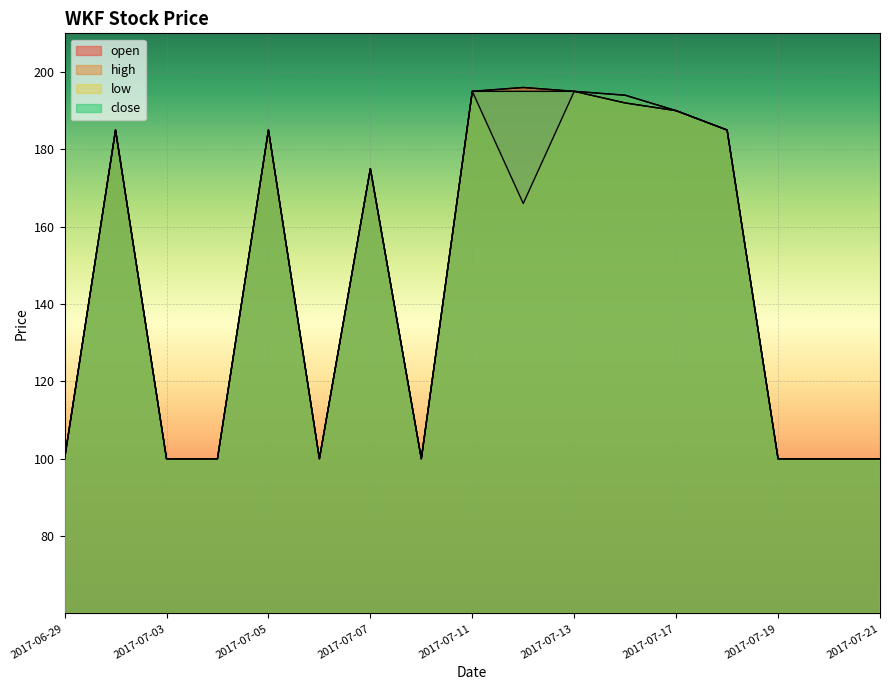

At which label is close closest to 147?

2017-07-07